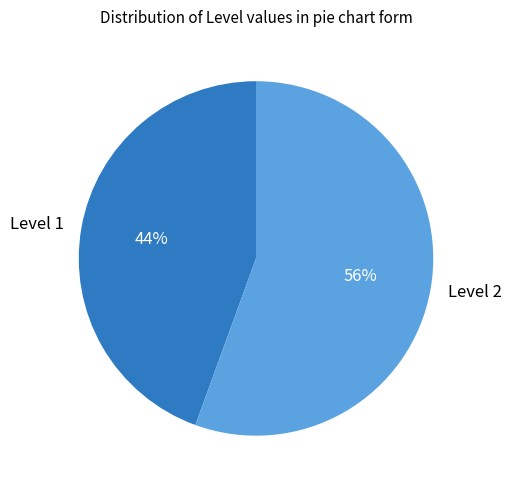

Which slice is the largest?

Level 2